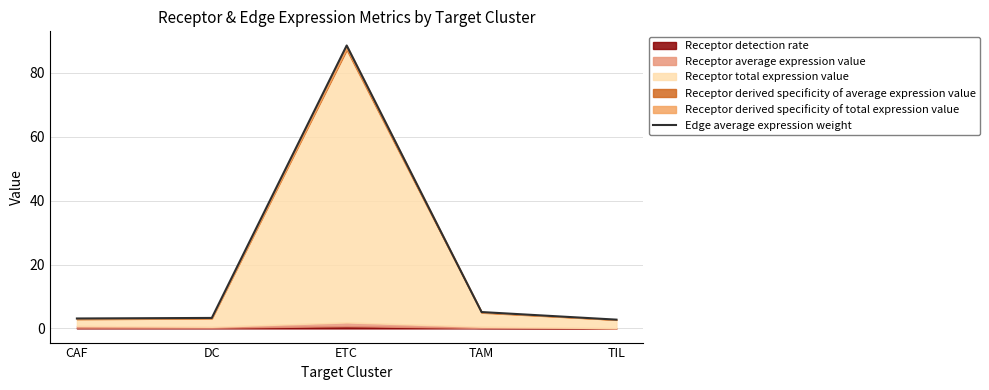

What is the approximate value at TAM?

5.1